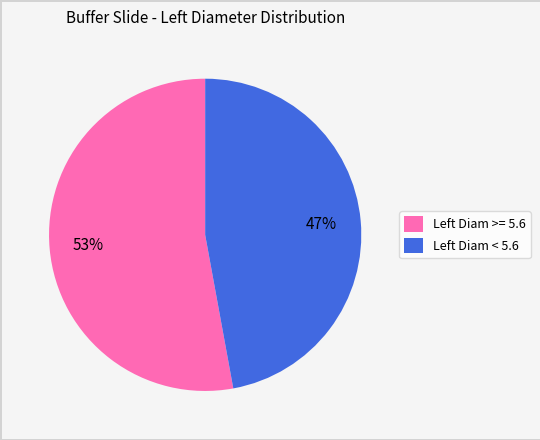

Is there any slice that represents more than half of the pie?

Yes